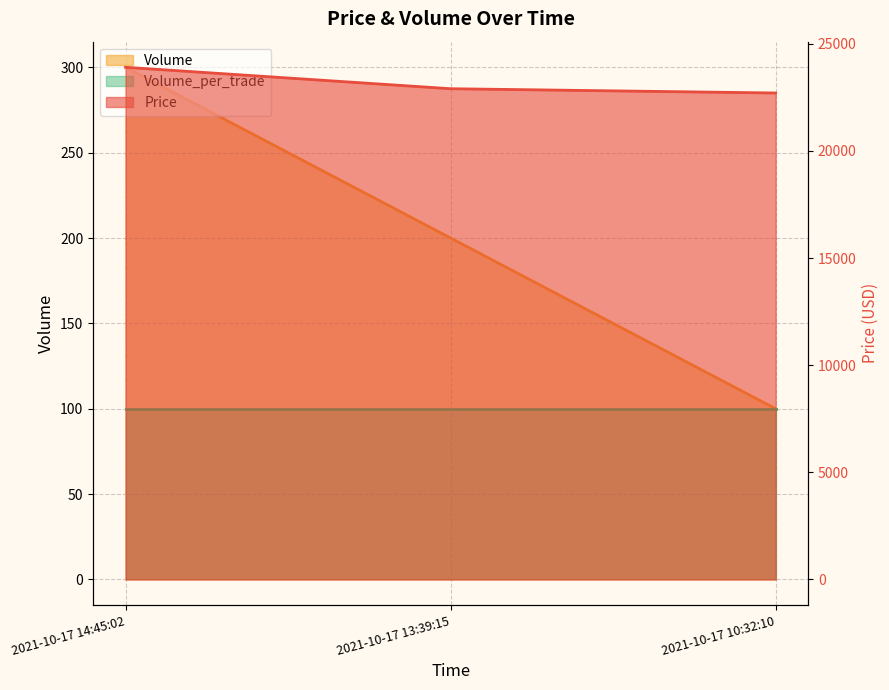

The value of Volume at 2021-10-17 14:45:02 is 300. True or false?

True